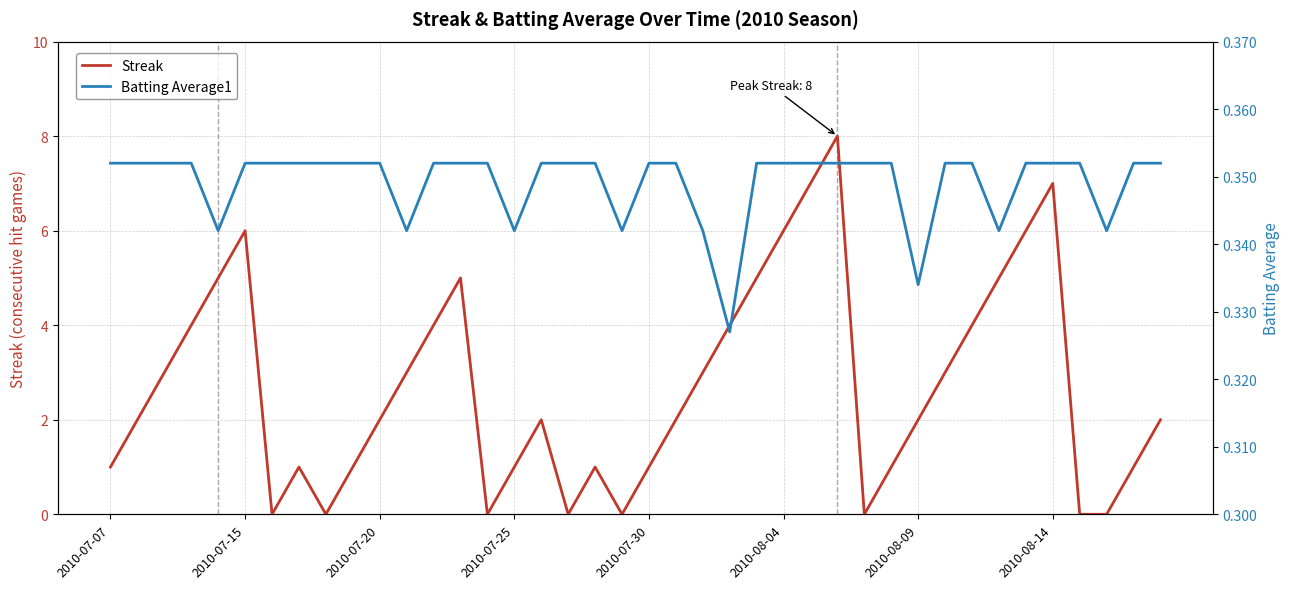

What is the maximum value for Streak?

8